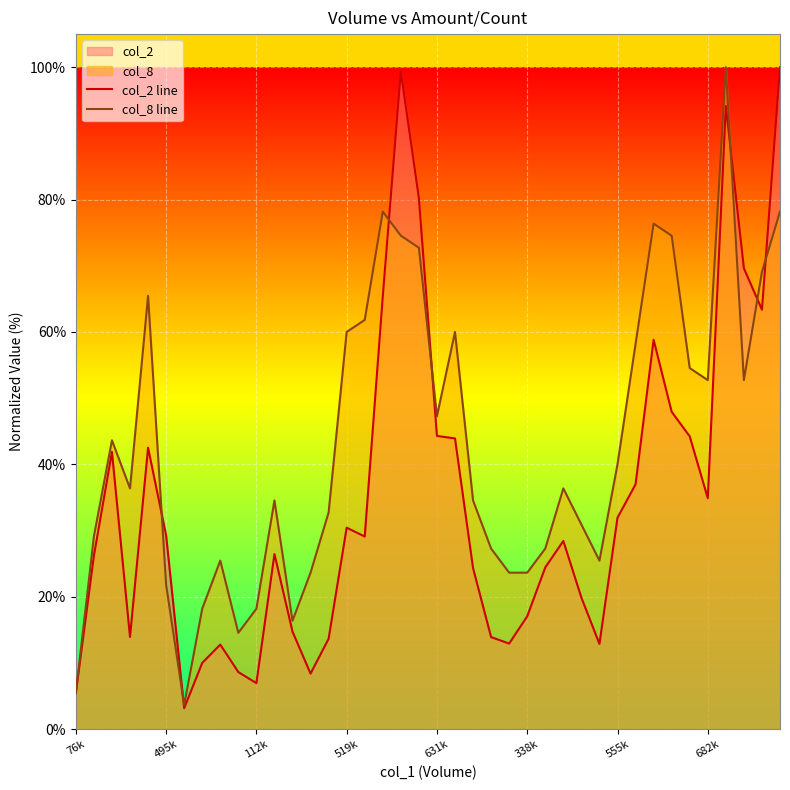

Reading left to right, what are all the values shown in this chart?

col_2 line: 5.4	26.2	41.9	13.9	42.5	29.3	3.2	10.0	12.8	8.6	6.9	26.4	14.7	8.4	13.7	30.4	29.1	65.4	99.4	80.2	44.3	43.9	24.3	13.9	12.9	17.0	24.4	28.4	19.9	12.9	31.9	37.0	58.8	47.9	44.2	34.9	94.1	69.6	63.4	100.0
col_8 line: 5.5	29.1	43.6	36.4	65.5	21.8	3.6	18.2	25.5	14.5	18.2	34.5	16.4	23.6	32.7	60.0	61.8	78.2	74.5	72.7	47.3	60.0	34.5	27.3	23.6	23.6	27.3	36.4	30.9	25.5	40.0	58.2	76.4	74.5	54.5	52.7	100.0	52.7	69.1	78.2